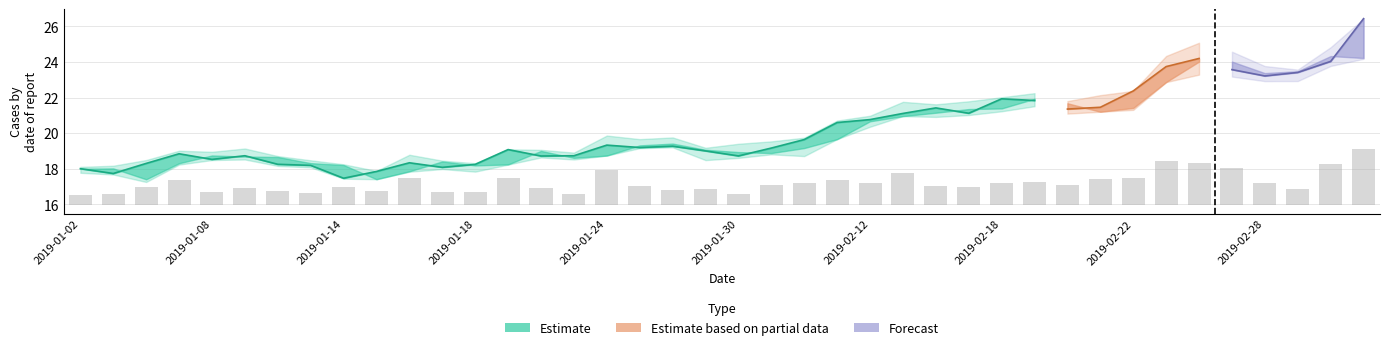

The value at 22 is 1.9. True or false?

False